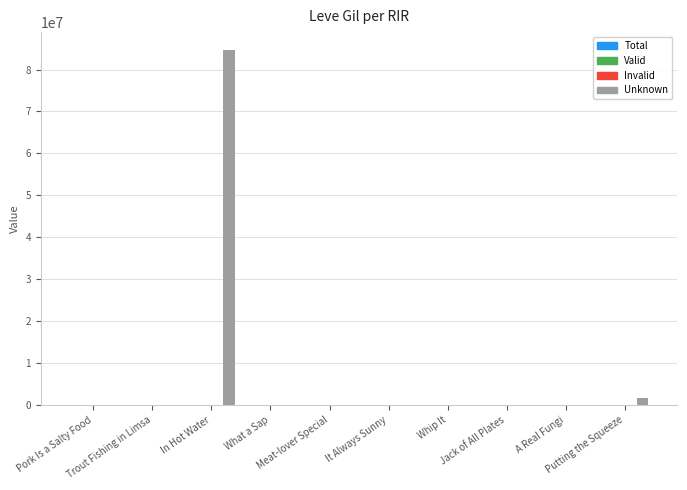

What is the sum of all Unknown values?

86460595